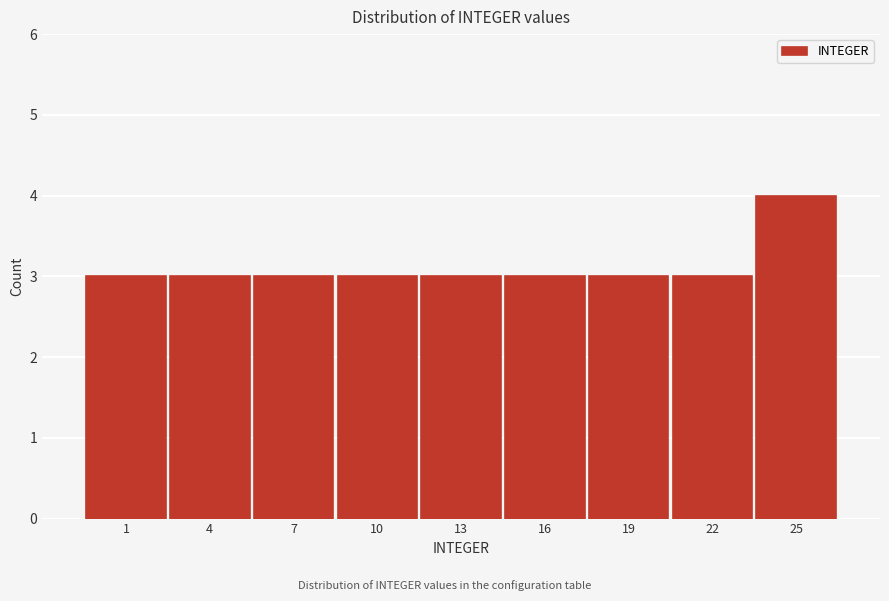

Reading left to right, what are all the values shown in this chart?

3	3	3	3	3	3	3	3	4